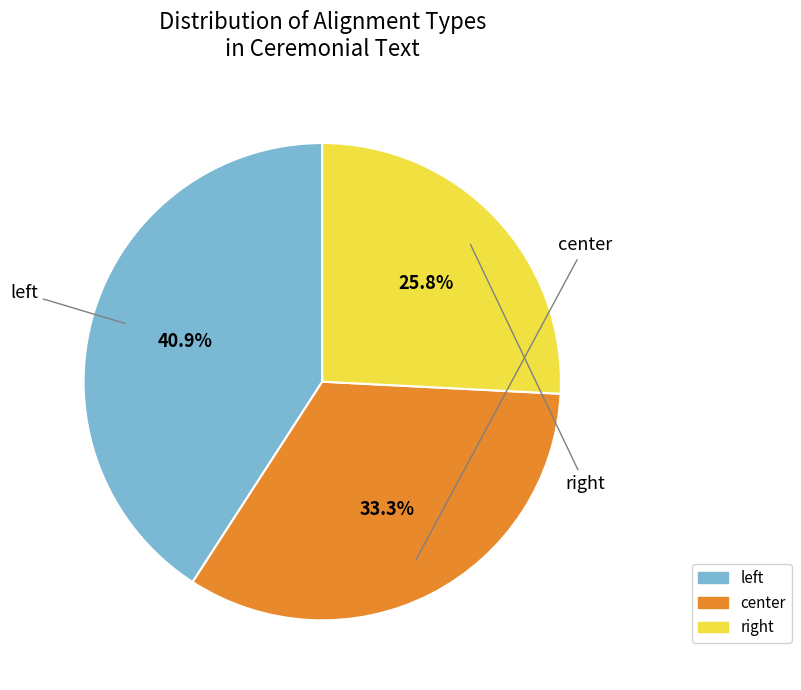

Does center represent more than half of the total?

No